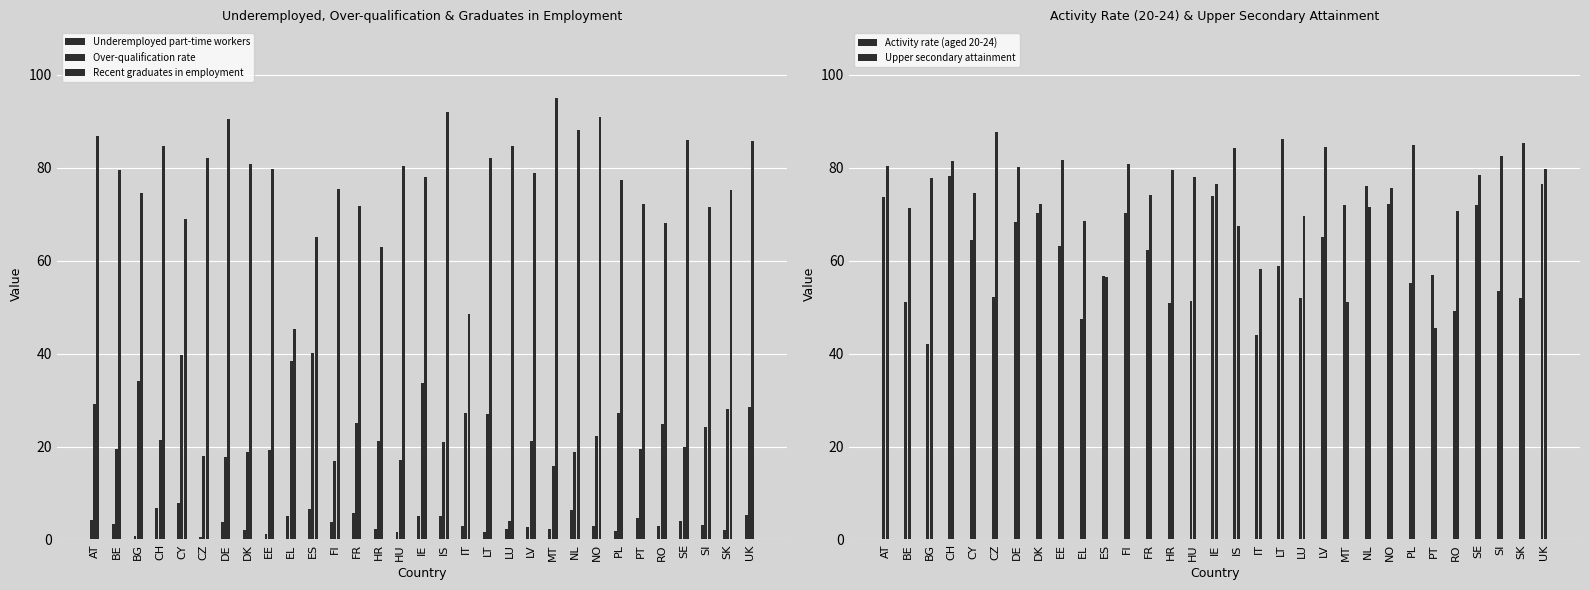

Reading left to right, transcribe all the data shown in this chart.

Underemployed part-time workers: 4.2	3.4	0.8	6.8	7.8	0.6	3.7	2.1	1.3	5.1	6.7	3.7	5.8	2.3	1.5	5.1	5.0	2.9	1.6	2.3	2.7	2.1	6.3	2.8	1.9	4.7	2.9	4.1	3.1	2.1	5.3
Over-qualification rate: 29.2	19.5	34.1	21.5	39.8	17.9	17.8	18.7	19.3	38.5	40.1	16.9	25.0	21.2	17.1	33.6	20.9	27.2	27.1	3.9	21.2	15.9	18.8	22.2	27.2	19.5	24.9	20.0	24.1	28.1	28.5
Recent graduates in employment: 86.9	79.5	74.6	84.6	68.9	82.2	90.4	80.8	79.8	45.2	65.2	75.5	71.8	62.9	80.4	77.9	92.0	48.5	82.1	84.7	78.8	95.1	88.2	90.9	77.4	72.2	68.1	85.9	71.5	75.2	85.8
Activity rate (aged 20-24): 73.7	51.0	42.1	78.3	64.5	52.1	68.4	70.2	63.1	47.4	56.7	70.2	62.3	50.8	51.4	74.0	84.3	44.1	58.8	52.0	65.1	71.9	76.1	72.1	55.3	56.9	49.2	72.0	53.4	51.9	76.4
Upper secondary attainment: 80.4	71.3	77.8	81.5	74.5	87.6	80.2	72.1	81.7	68.5	56.5	80.8	74.1	79.6	78.1	76.5	67.5	58.1	86.2	69.7	84.4	51.1	71.6	75.7	84.8	45.6	70.6	78.4	82.6	85.4	79.7